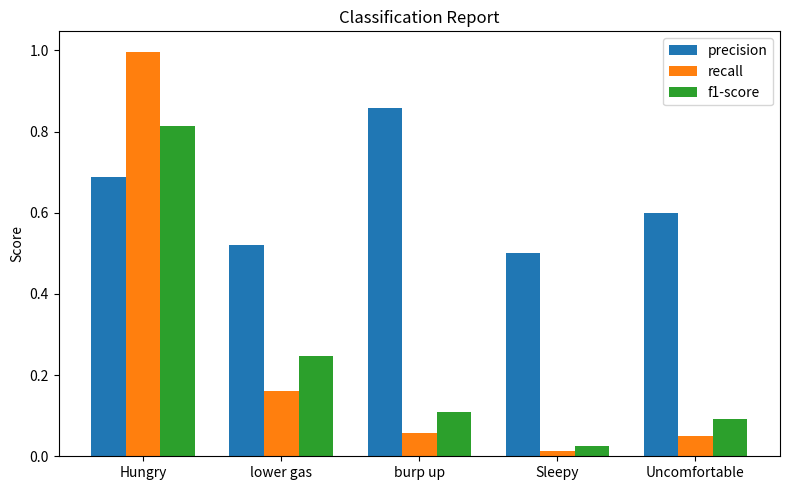

Is the value of precision at Sleepy greater than the value of recall at lower gas?

Yes